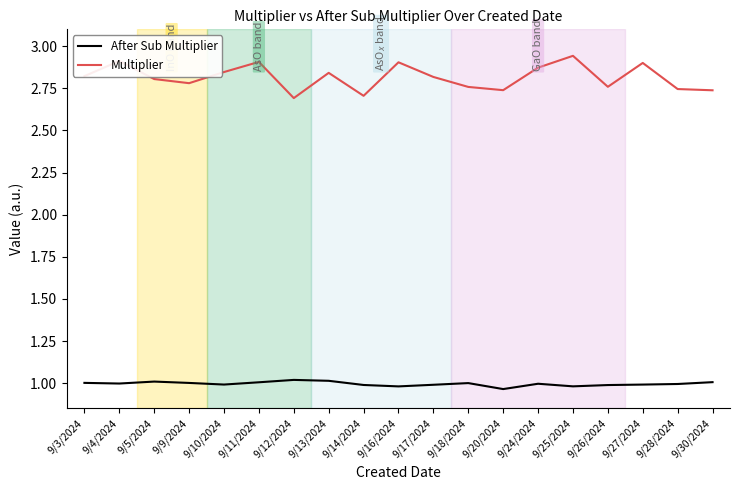

True or false: Multiplier and After Sub Multiplier cross at least once.

False